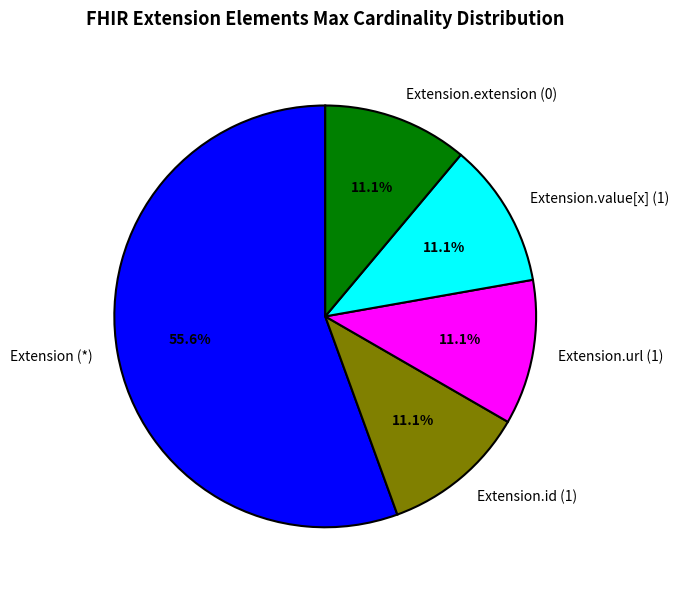

Combined, do Extension (*) and Extension.extension (0) account for over 50%?

Yes